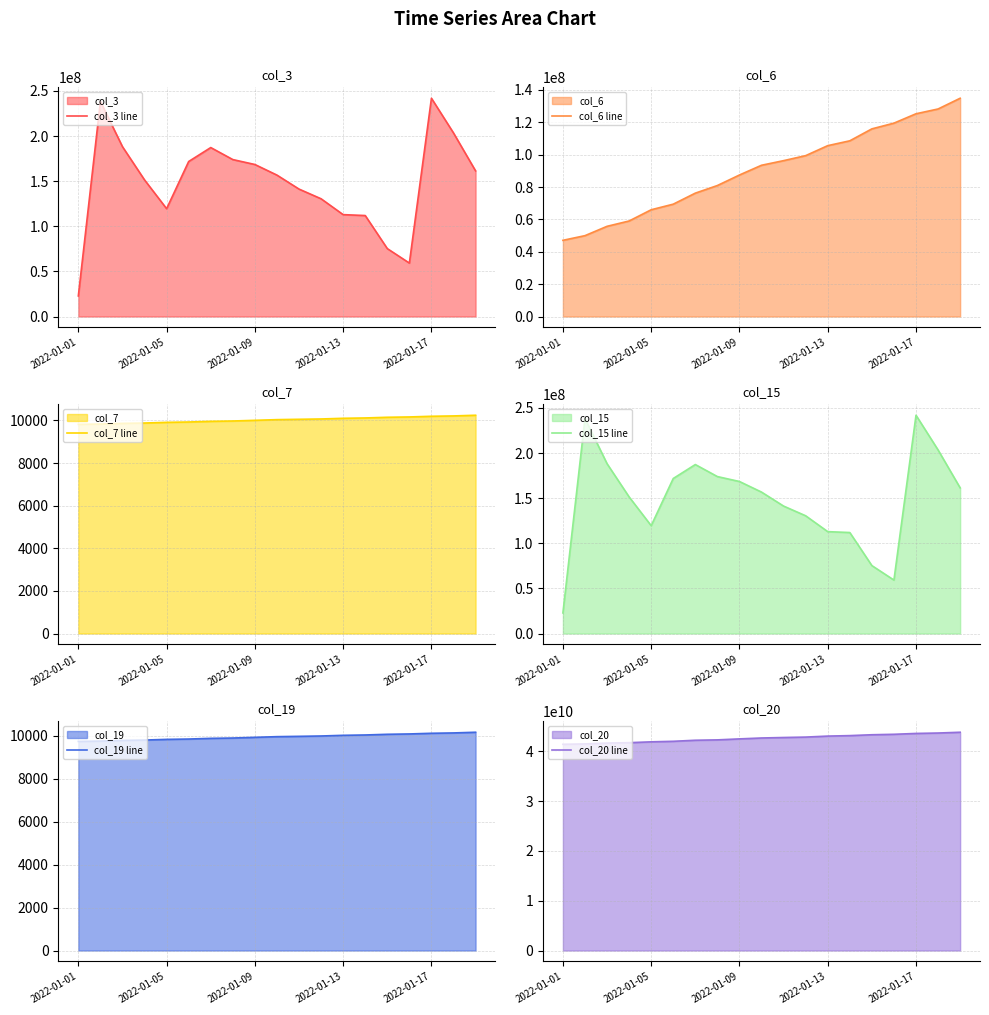

What is the average value of the col_3 line series?

148253063